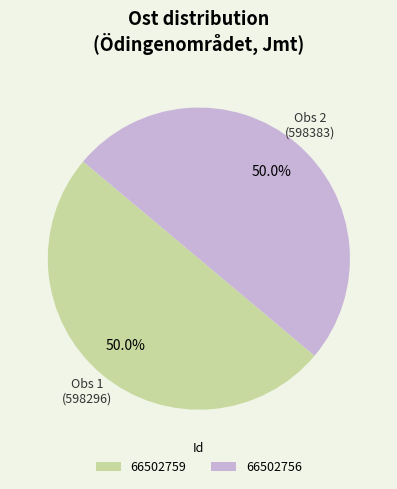

What portion of the pie excludes 66502759?

50.0%